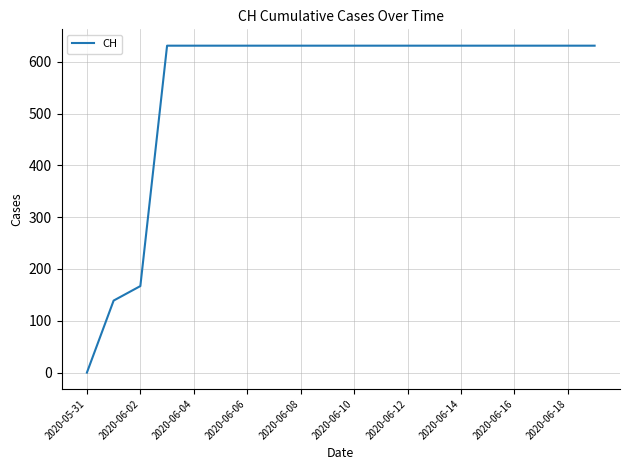

What is the greatest value displayed?

631